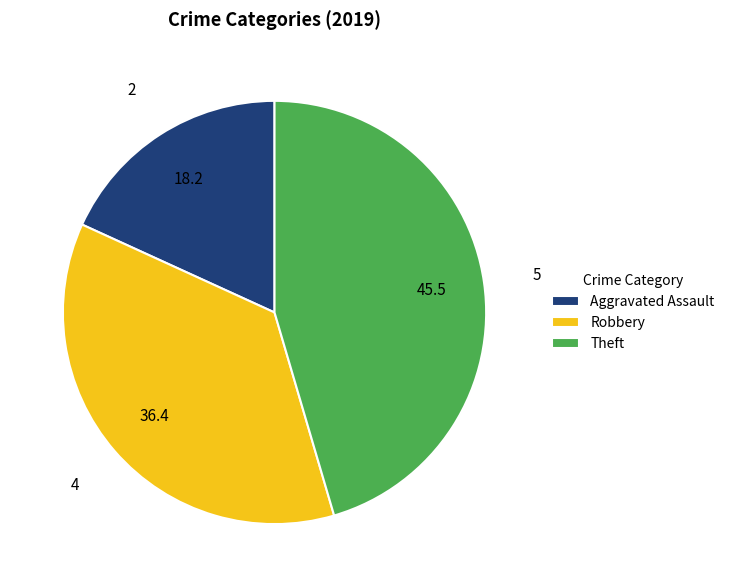

Combined, do Aggravated Assault and Theft account for over 50%?

Yes